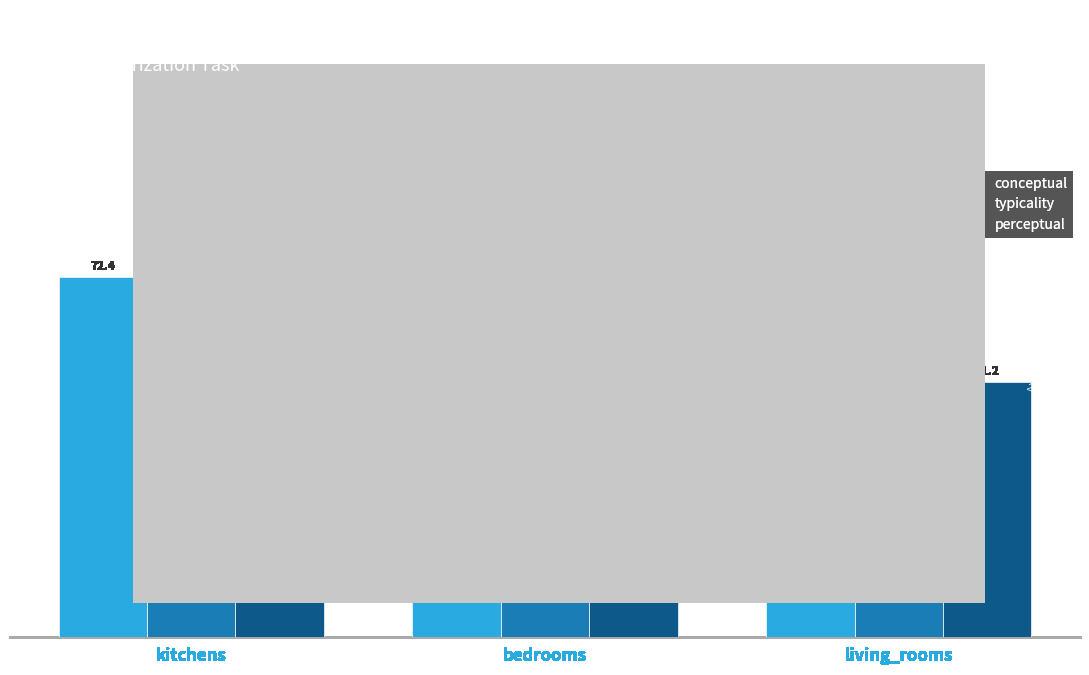

Which series has the widest spread of values?

perceptual